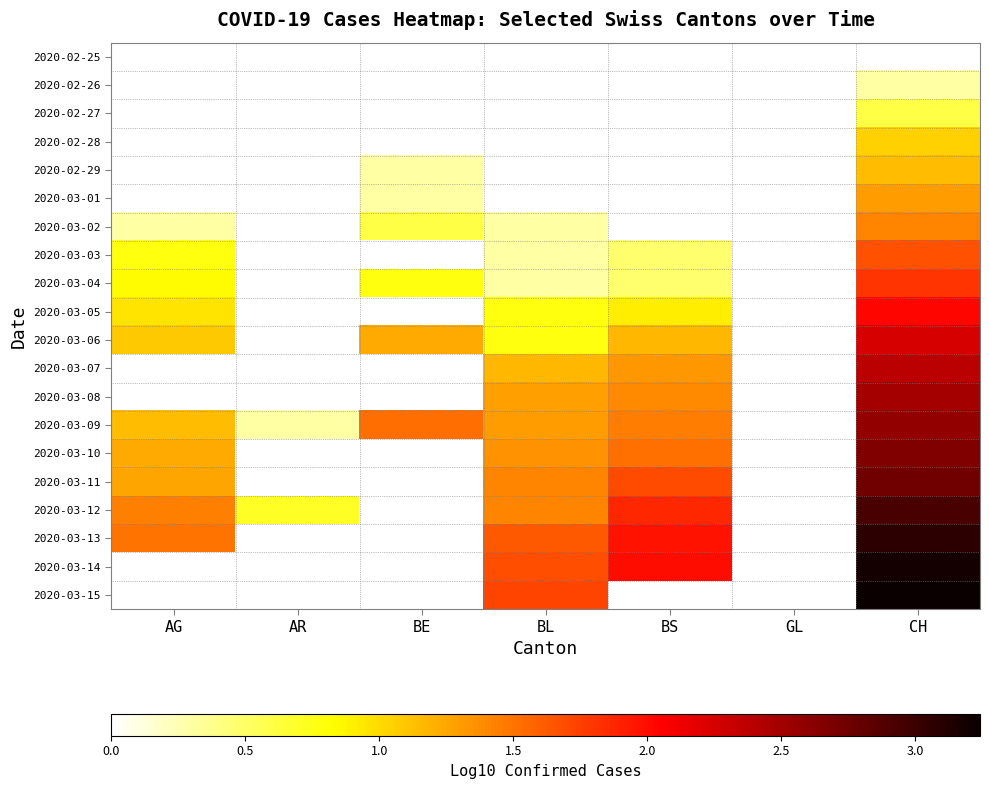

How many positive values does the 2020-03-13 series have?

4